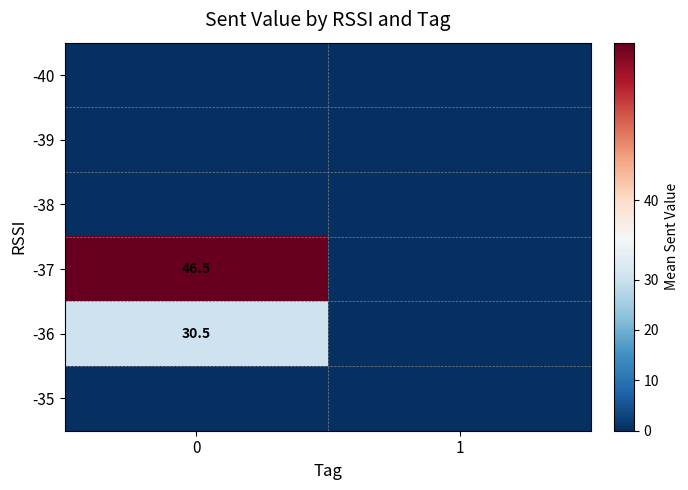

True or false: -36 has a value of 30.5 at 0.

True